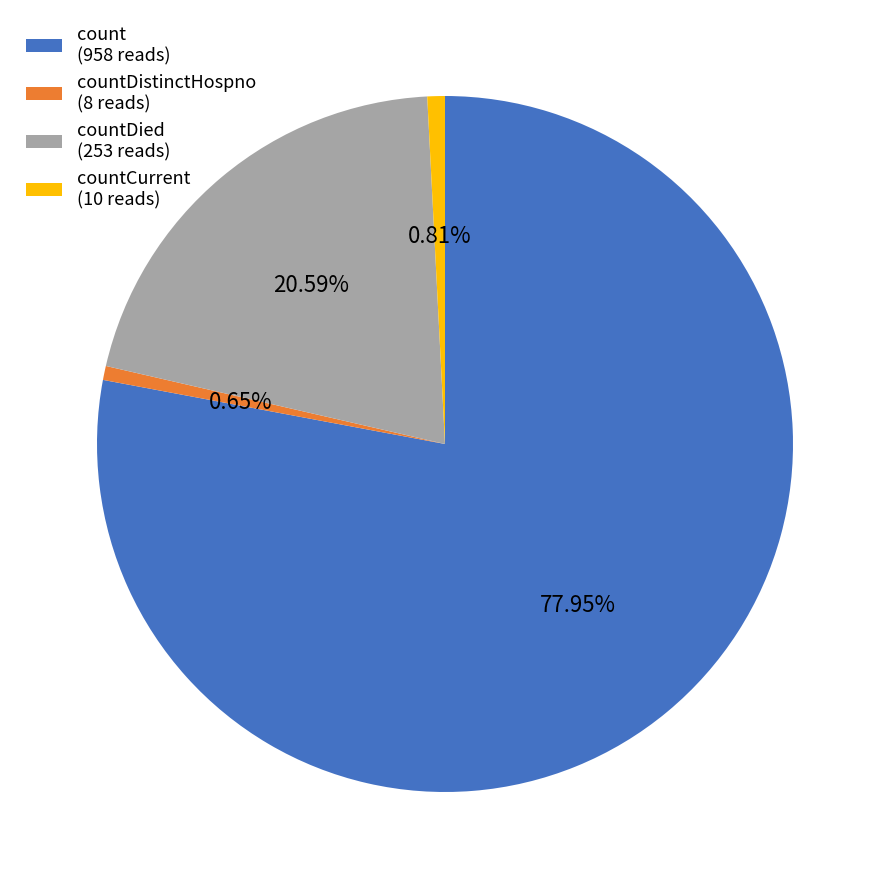

Between countDistinctHospno (8 reads) and count (958 reads), which is larger?

count (958 reads)